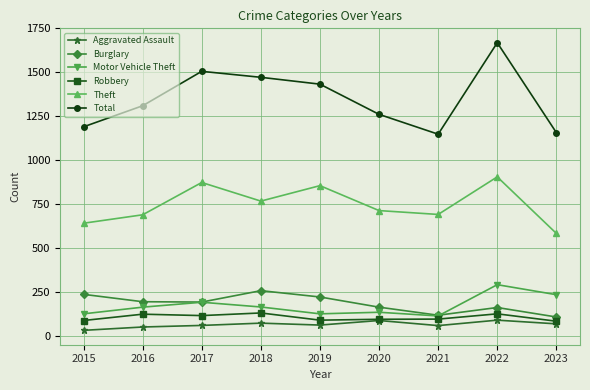

In Theft, how many points are higher than both neighbors (excluding endpoints)?

3